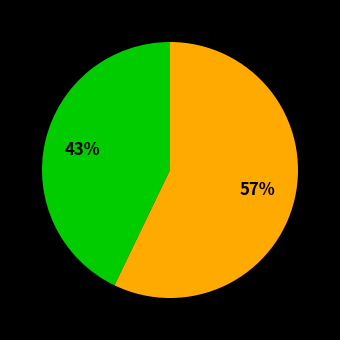

To the nearest percent, what is the average slice percentage?

50%